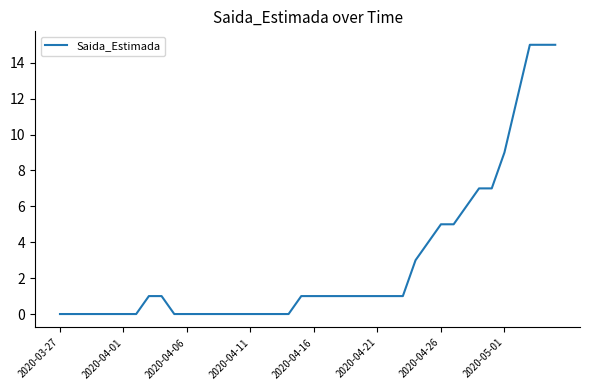

What is the difference between the maximum and second lowest values?

15